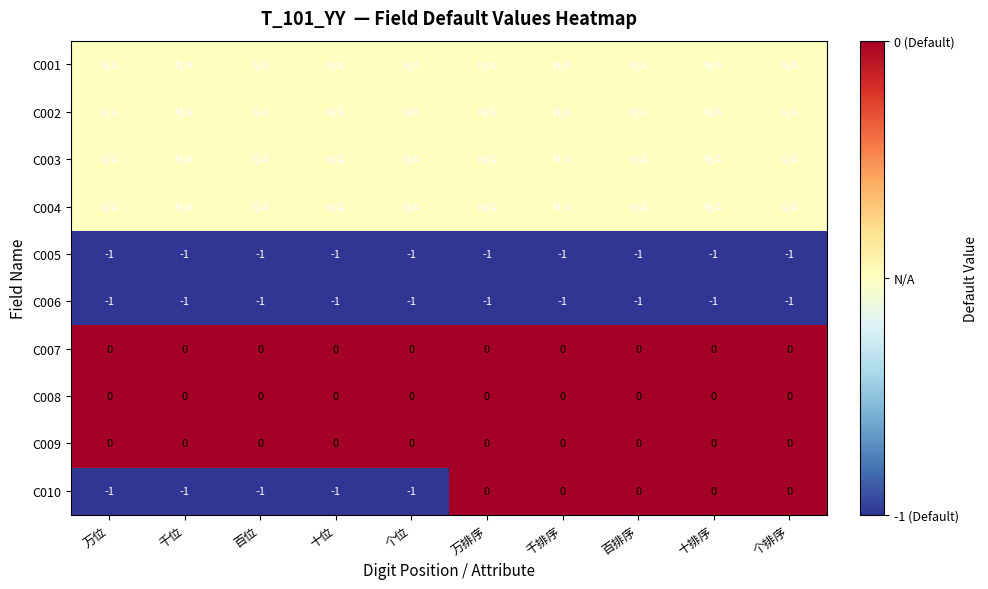

What is the total value across all series at 十排序?

-4.0